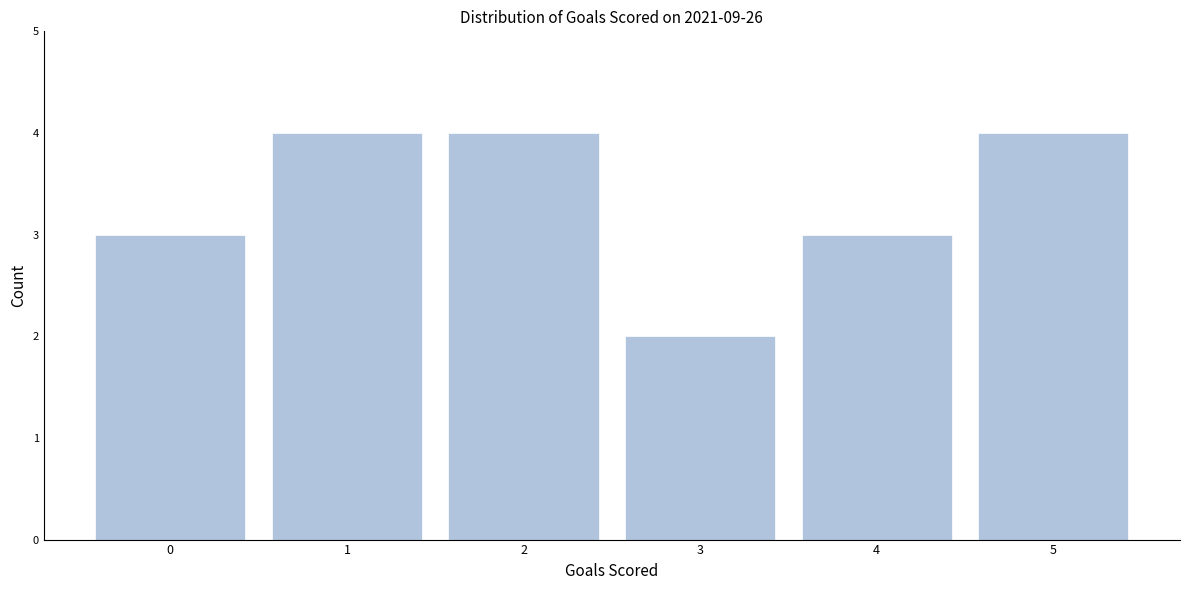

Reading left to right, list all the values displayed in this chart.

3	4	4	2	3	4